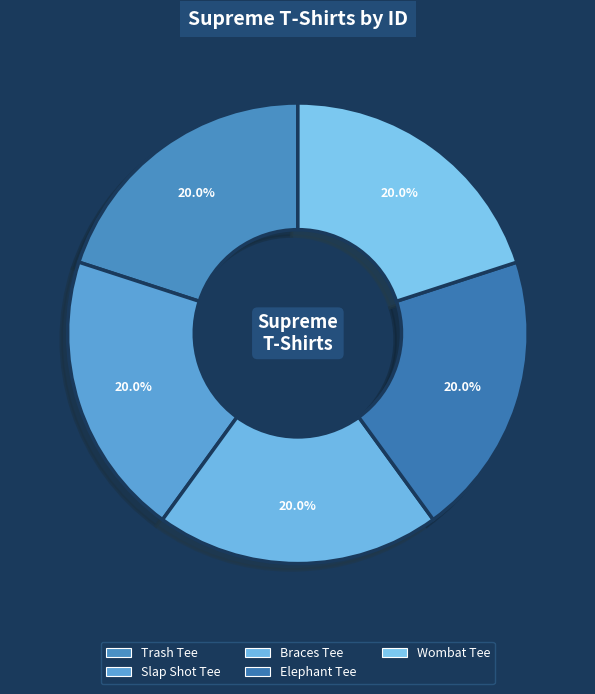

Does Trash Tee represent more than half of the total?

No